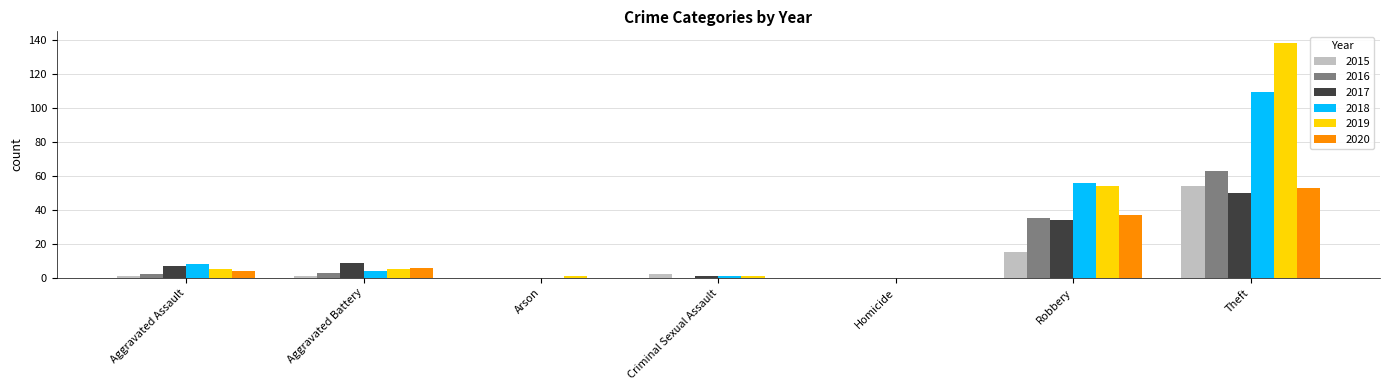

Is it true that 2019 equals 79 at Robbery?

False